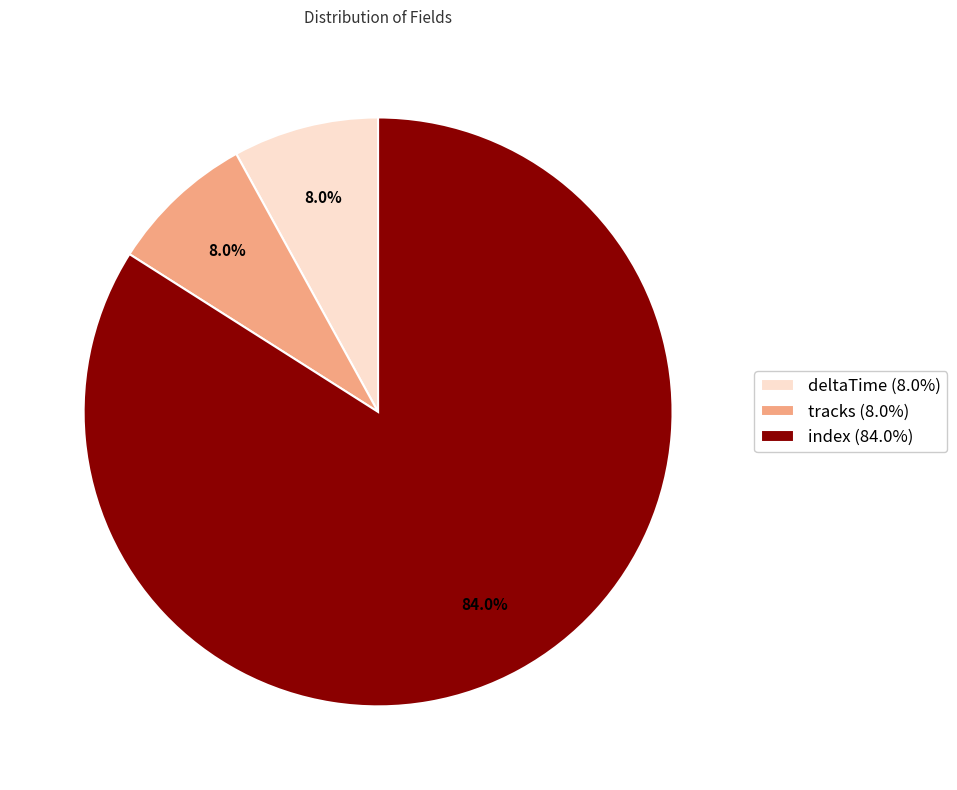

Is there a majority slice in this chart?

Yes